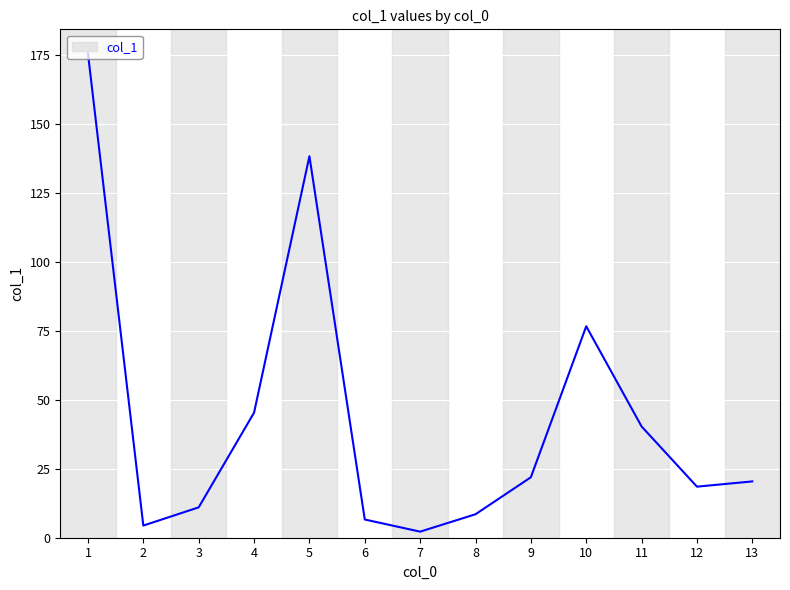

What is the difference between the values at 9 and 11?

18.4